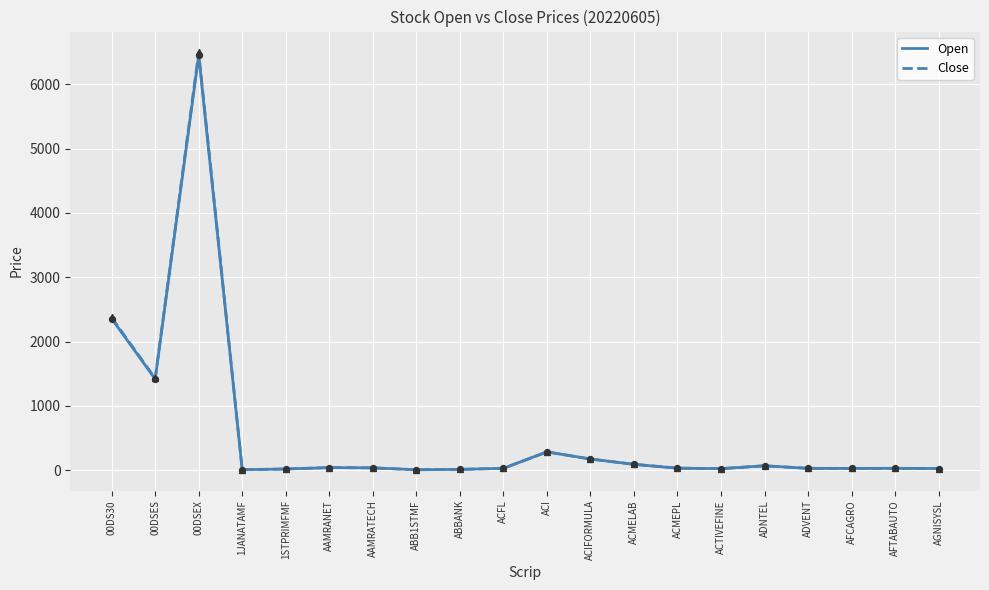

Which series has the largest total across all categories?

Close